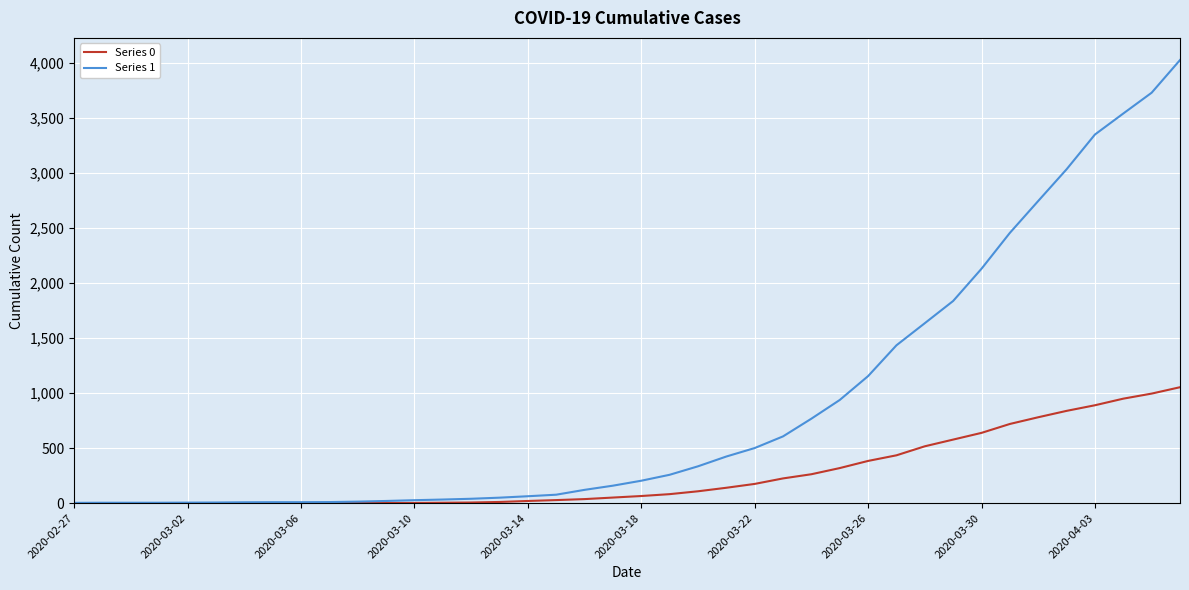

Which series has the largest total across all categories?

Series 1